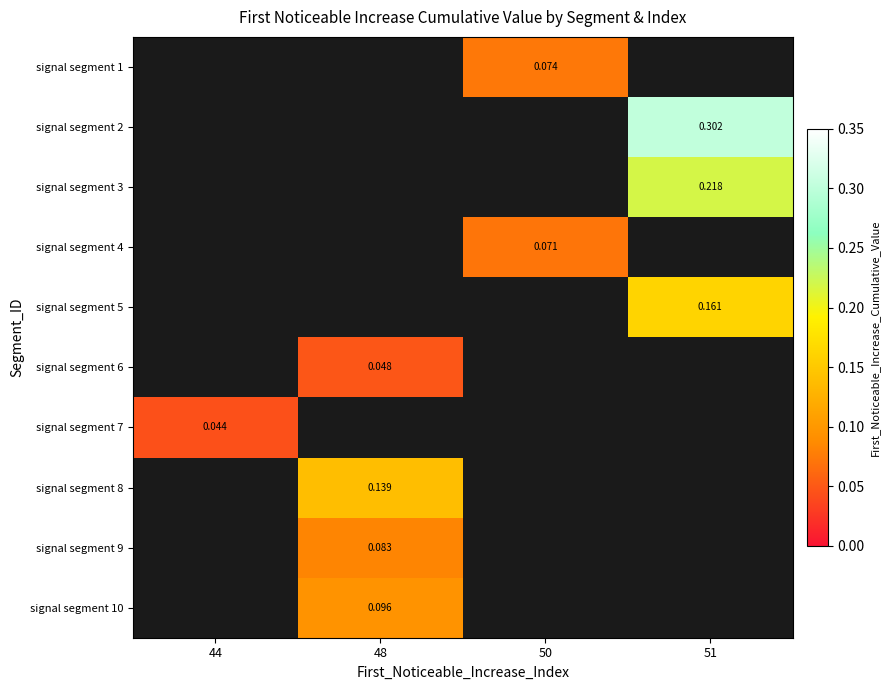

Is the value of signal segment 10 at 48 greater than the value of signal segment 9 at 48?

Yes